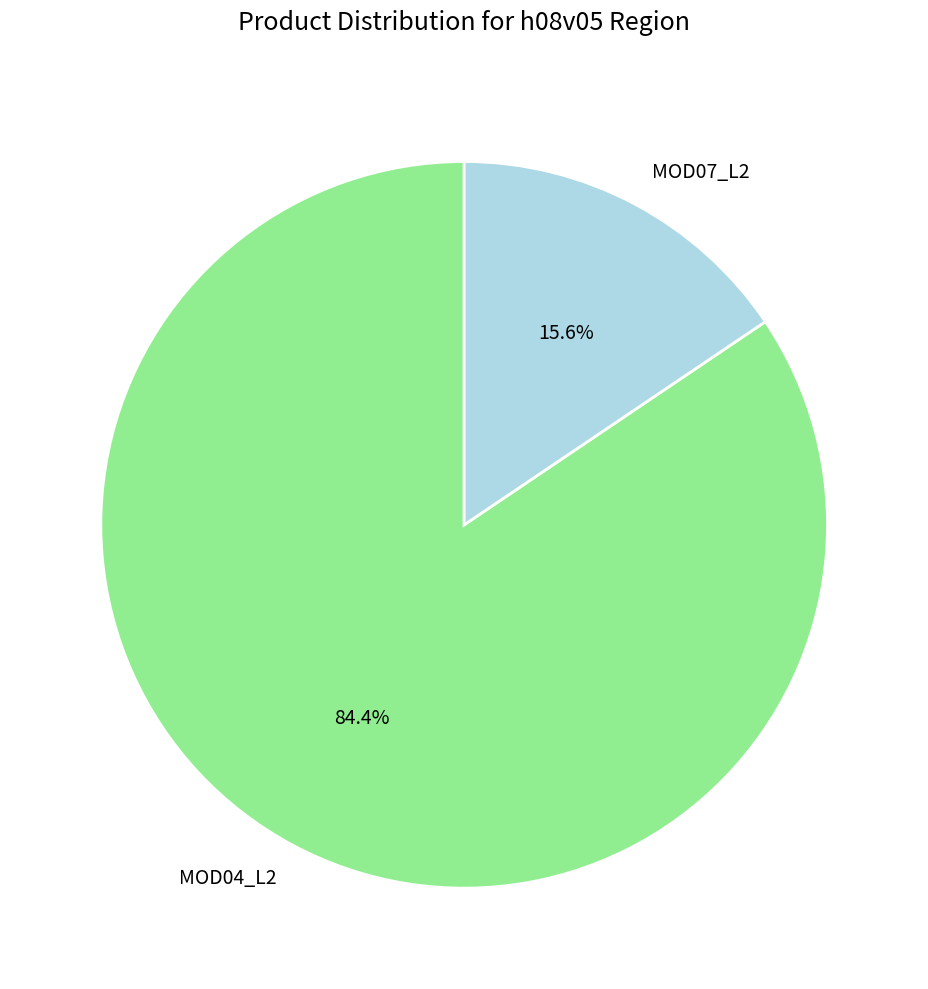

How much of the chart is everything except MOD07_L2?

84.4%